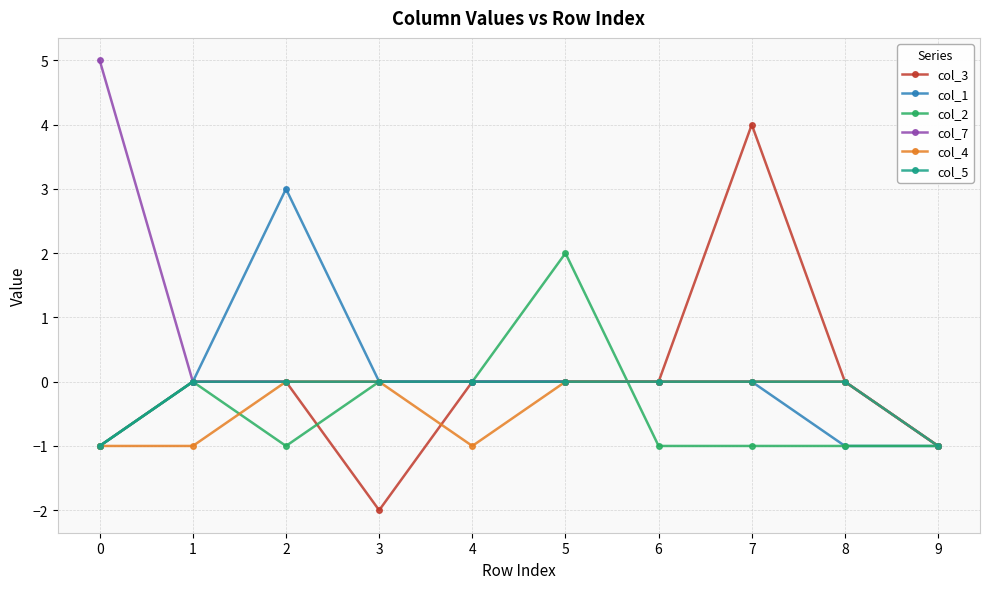

Does the chart display data point markers on the line(s)?

Yes